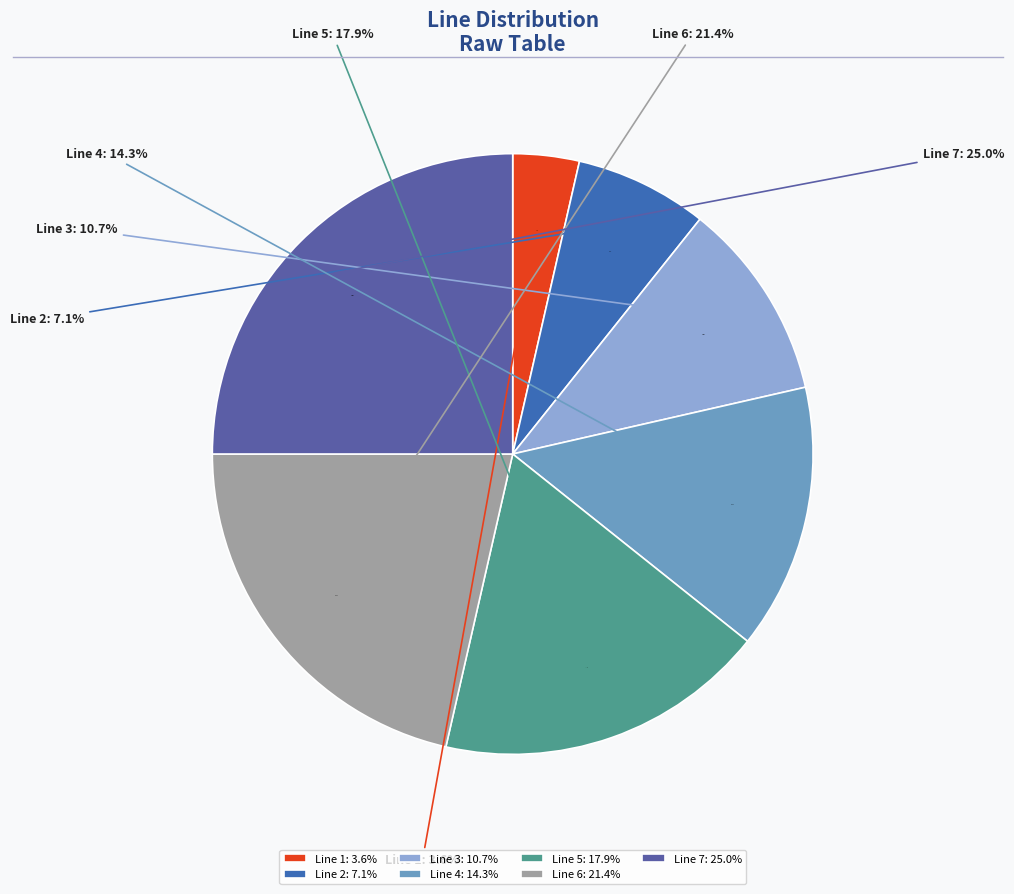

What is the ratio of the value at Line 2 to the value at Line 4?

0.5